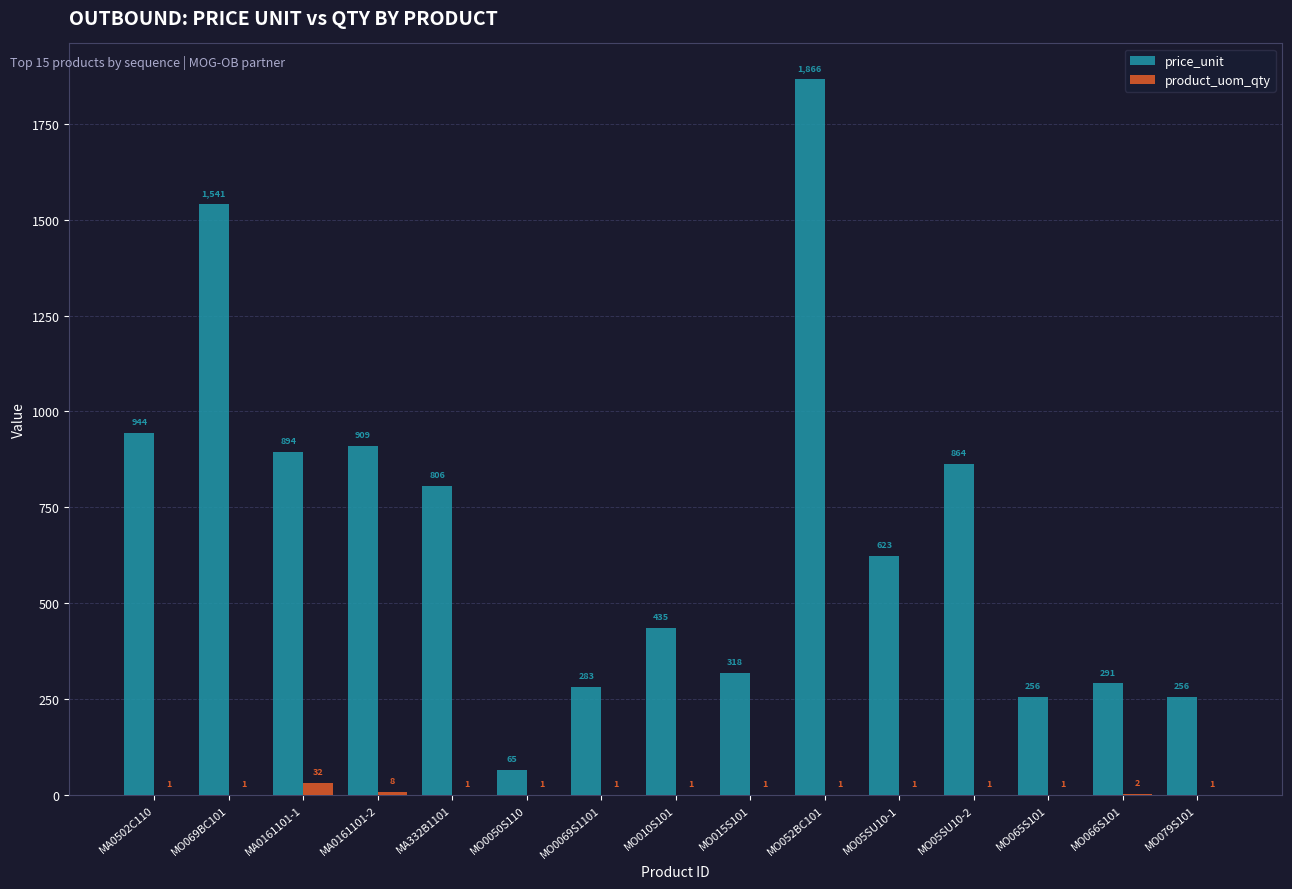

The price_unit series shows 434.7 at MO010S101. True or false?

True